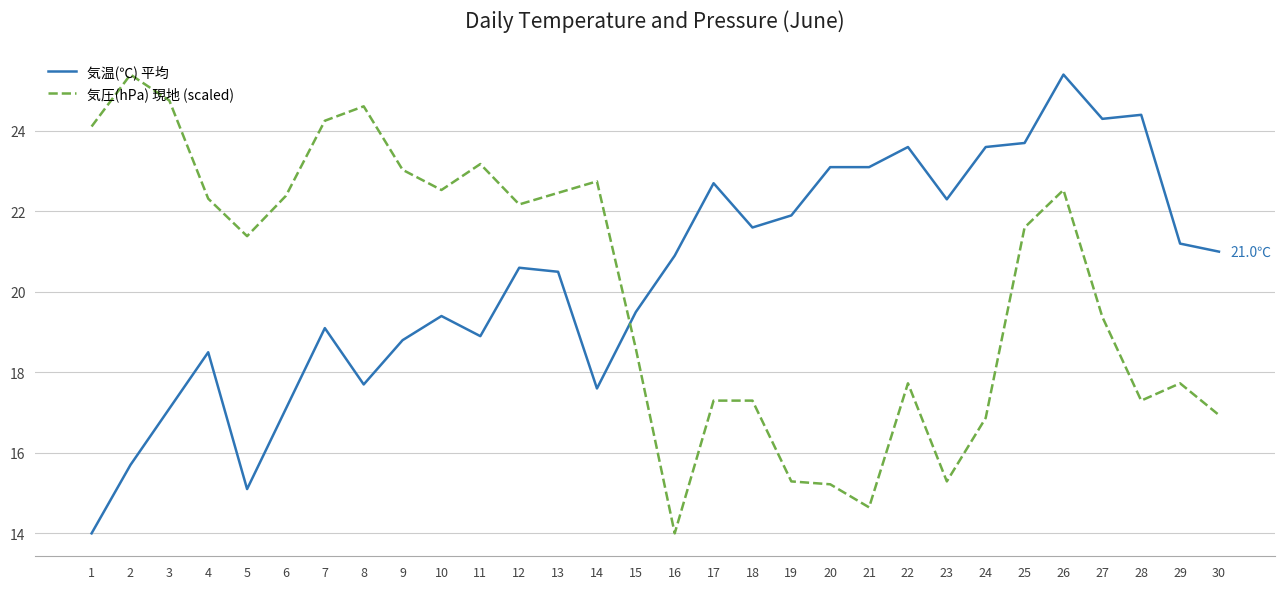

How many values in the 気圧(hPa) 現地 (scaled) series exceed 21?

16